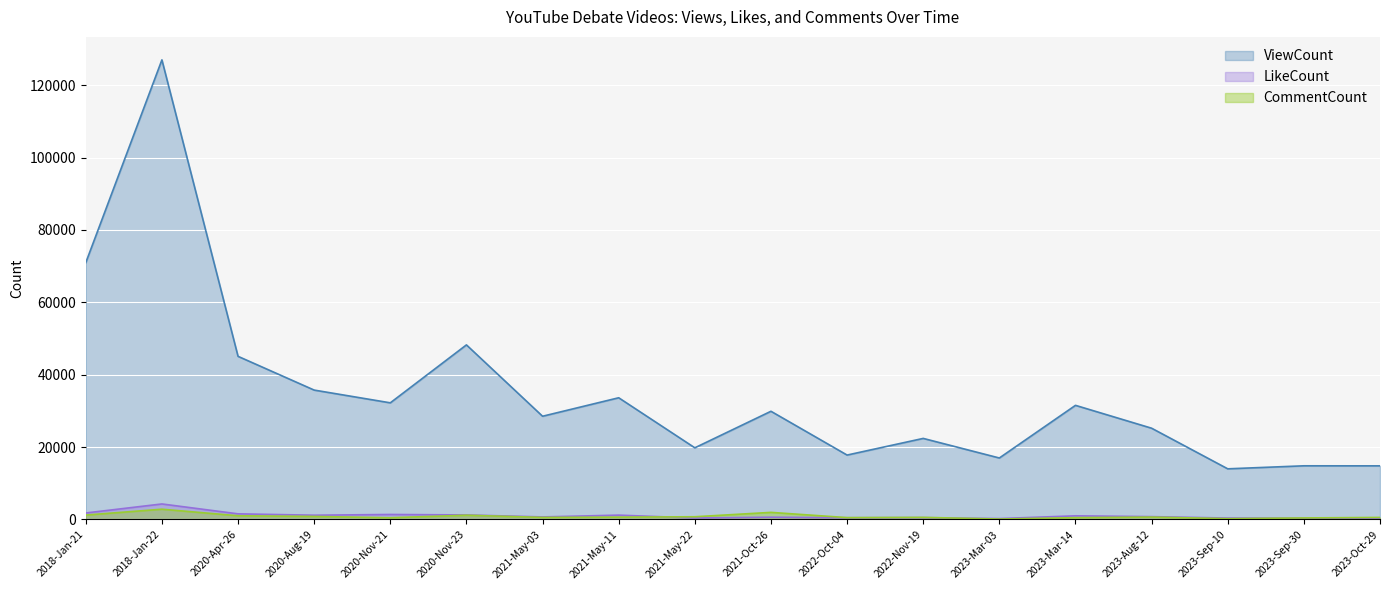

What position from the left is 2021-May-22?

9